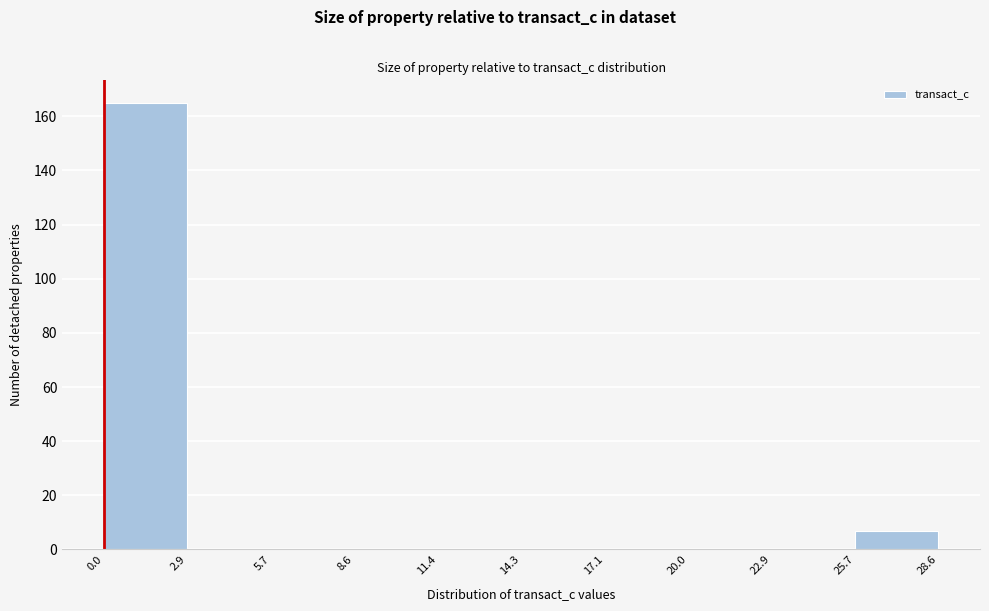

Over which range of the x-axis is the bar tallest?

0.0 to 2.9